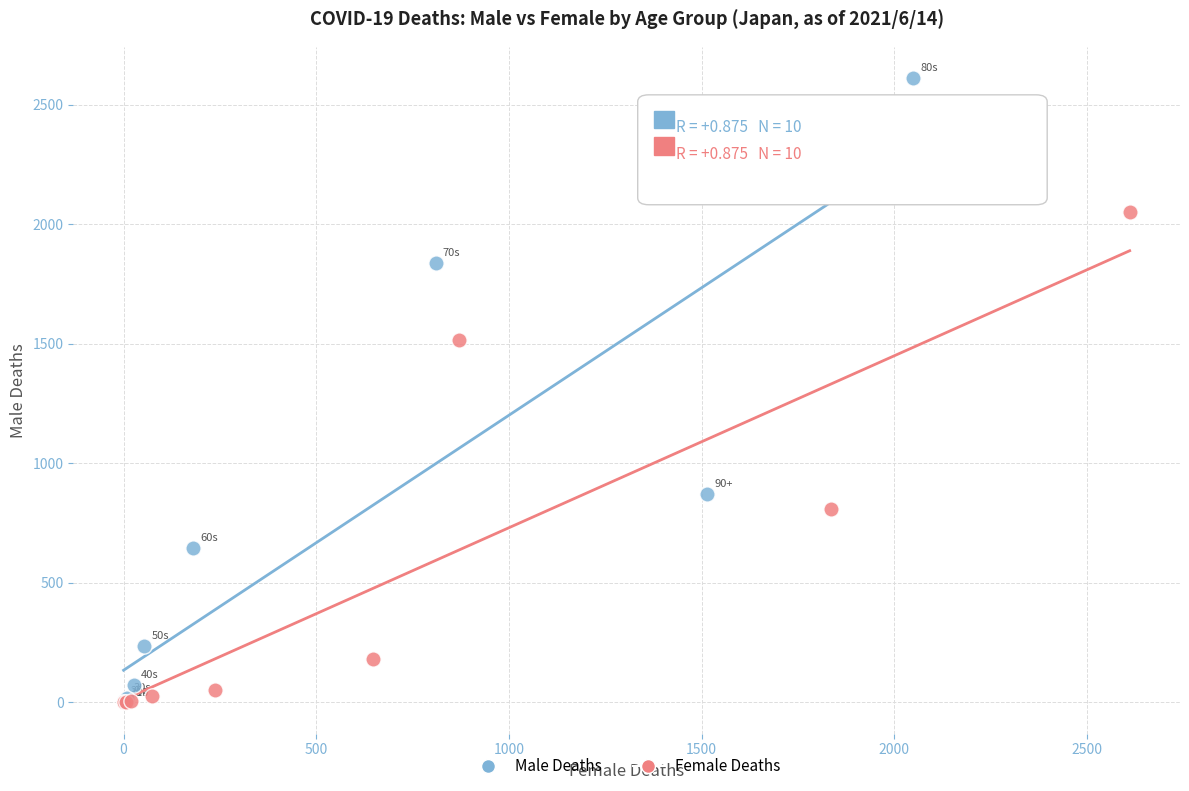

Which series contains the highest Y value?

Male Deaths